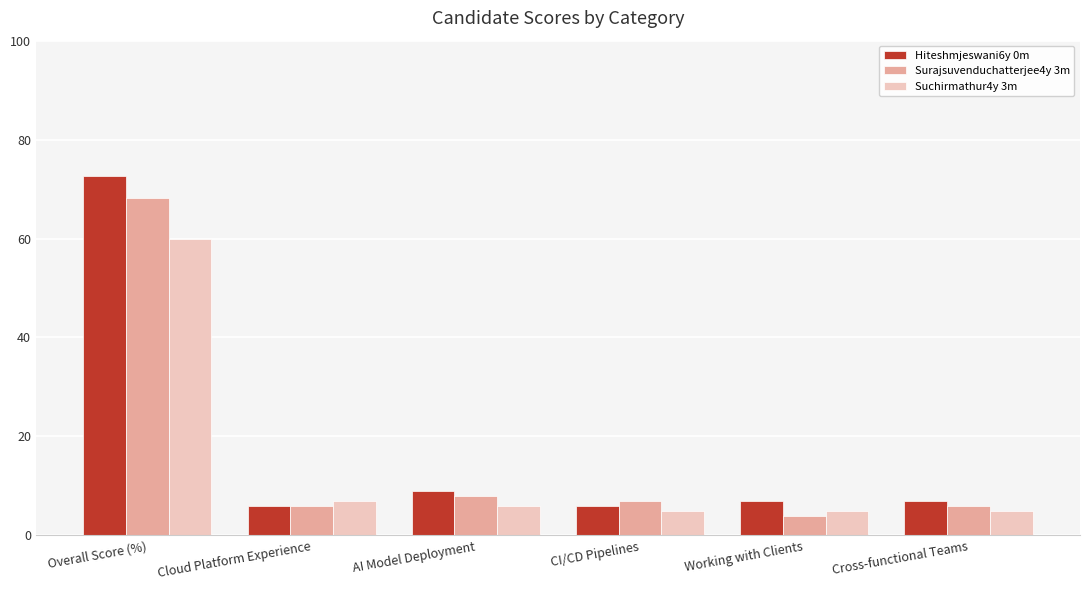

What is the label of the 2nd bar from the right?

Working with Clients